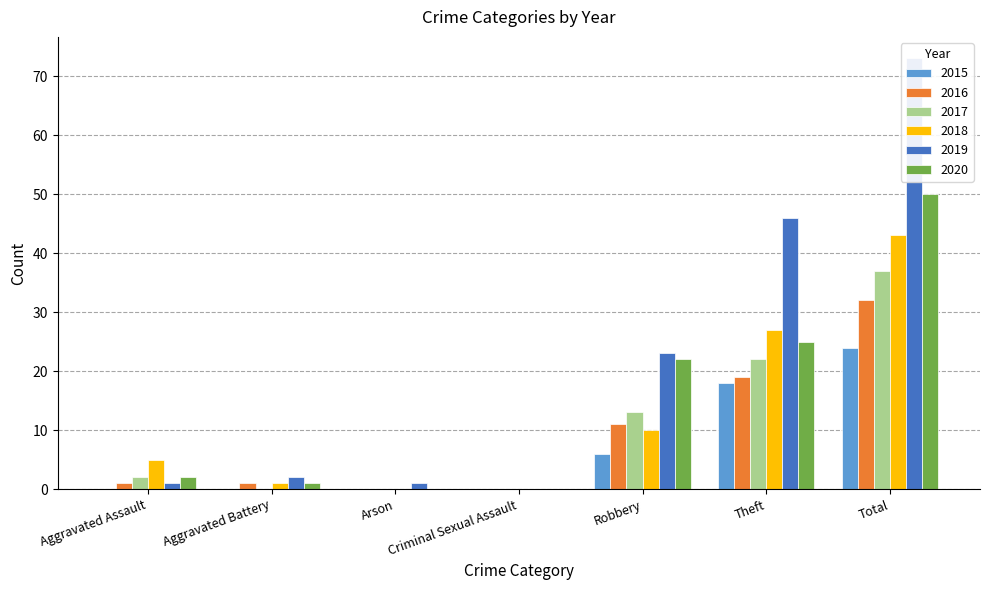

Reading left to right, transcribe all the data shown in this chart.

2015: Aggravated Assault=0	Aggravated Battery=0	Arson=0	Criminal Sexual Assault=0	Robbery=6	Theft=18	Total=24
2016: Aggravated Assault=1	Aggravated Battery=1	Arson=0	Criminal Sexual Assault=0	Robbery=11	Theft=19	Total=32
2017: Aggravated Assault=2	Aggravated Battery=0	Arson=0	Criminal Sexual Assault=0	Robbery=13	Theft=22	Total=37
2018: Aggravated Assault=5	Aggravated Battery=1	Arson=0	Criminal Sexual Assault=0	Robbery=10	Theft=27	Total=43
2019: Aggravated Assault=1	Aggravated Battery=2	Arson=1	Criminal Sexual Assault=0	Robbery=23	Theft=46	Total=73
2020: Aggravated Assault=2	Aggravated Battery=1	Arson=0	Criminal Sexual Assault=0	Robbery=22	Theft=25	Total=50